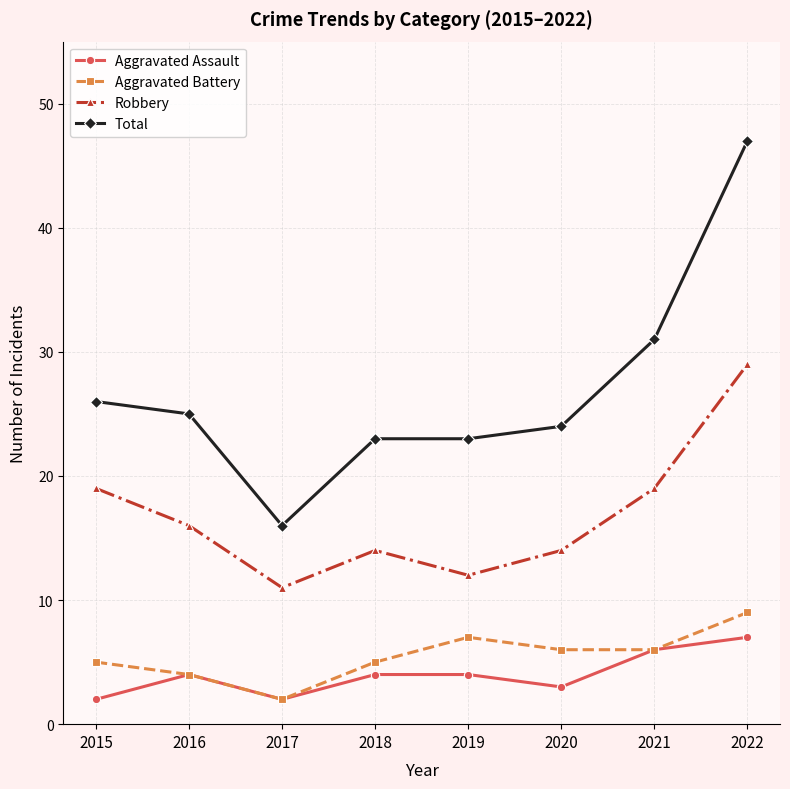

At which category does Aggravated Assault reach its first local peak?

2016